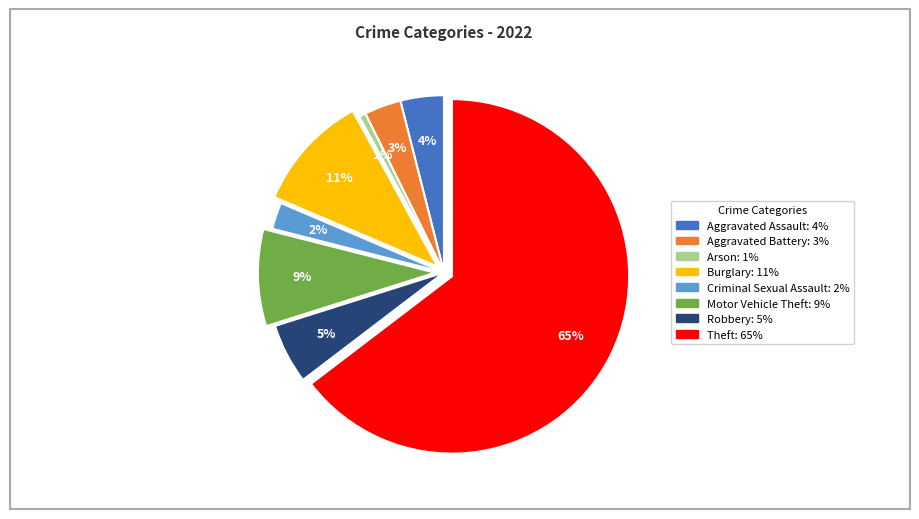

Which has a higher value, Arson or Motor Vehicle Theft?

Motor Vehicle Theft